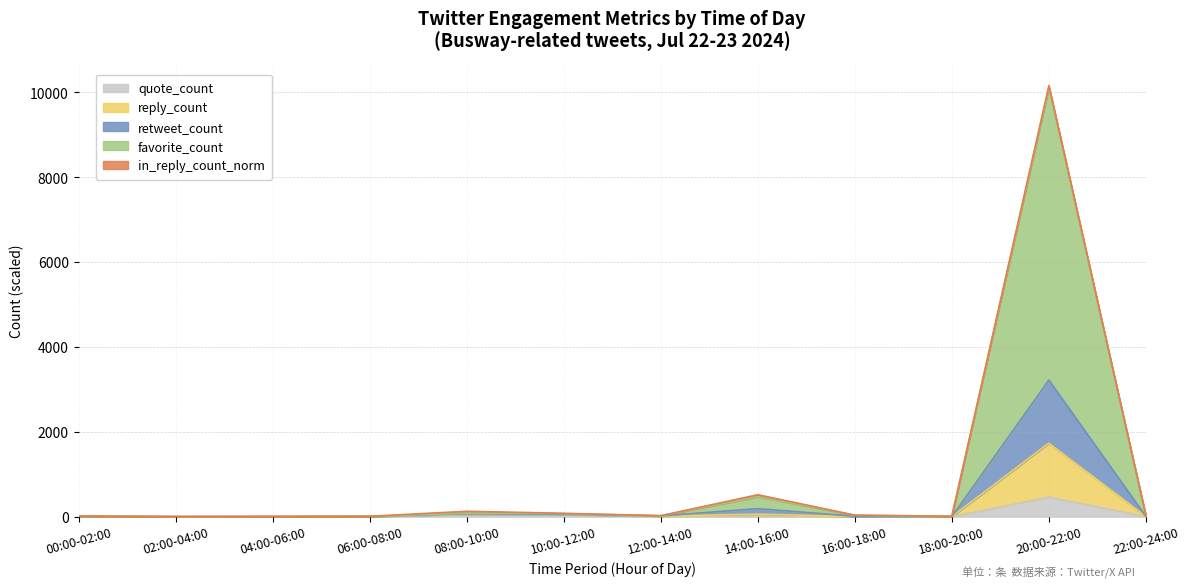

The favorite_count series shows 6.4 at 10:00-12:00. True or false?

False